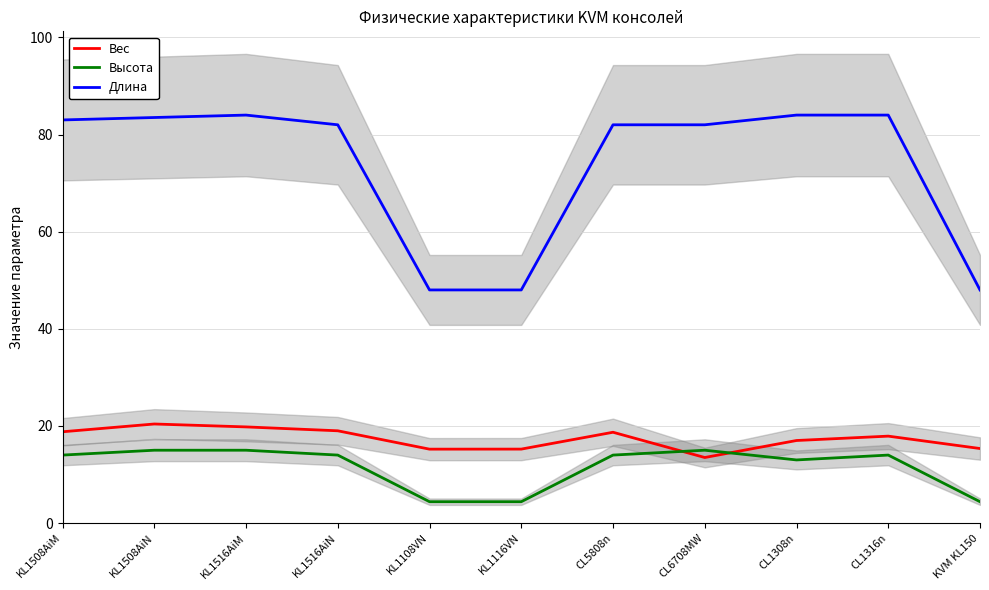

What is the difference between the maximum and minimum values in the Длина series?

36.0